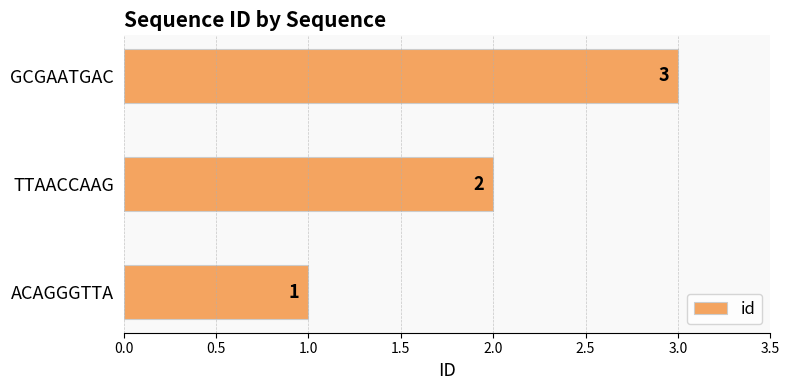

List the labels in order of value, largest first.

GCGAATGAC, TTAACCAAG, ACAGGGTTA